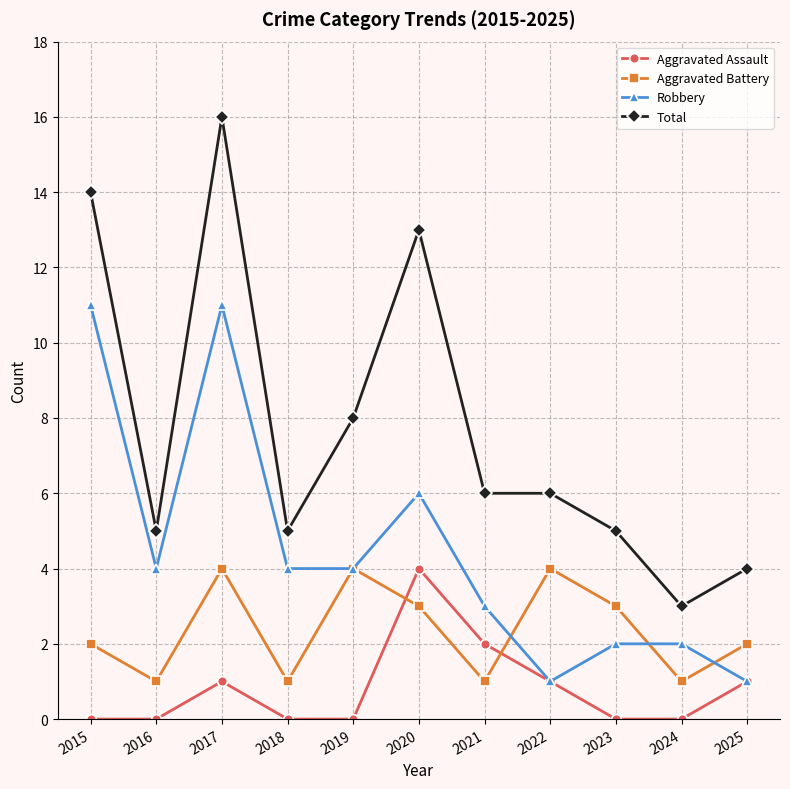

How many lines are shown in the chart?

4